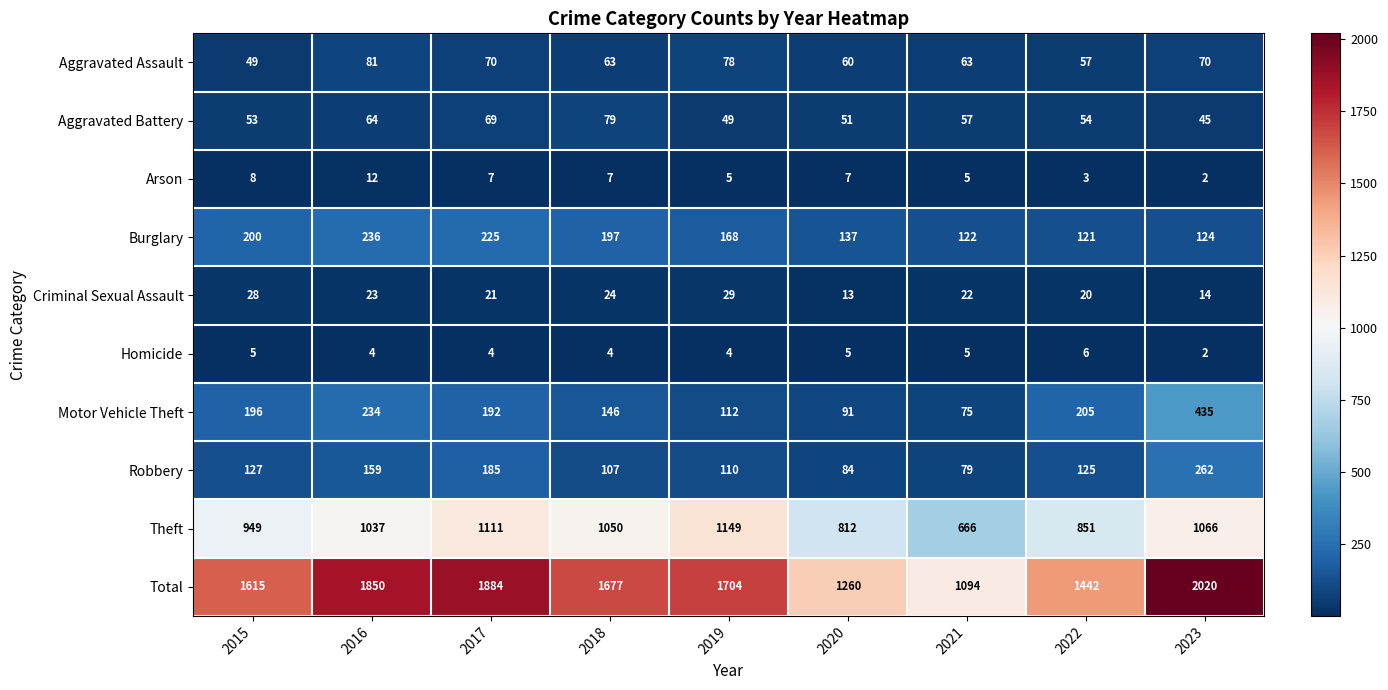

Which category has the lowest value in the Burglary series?

2022